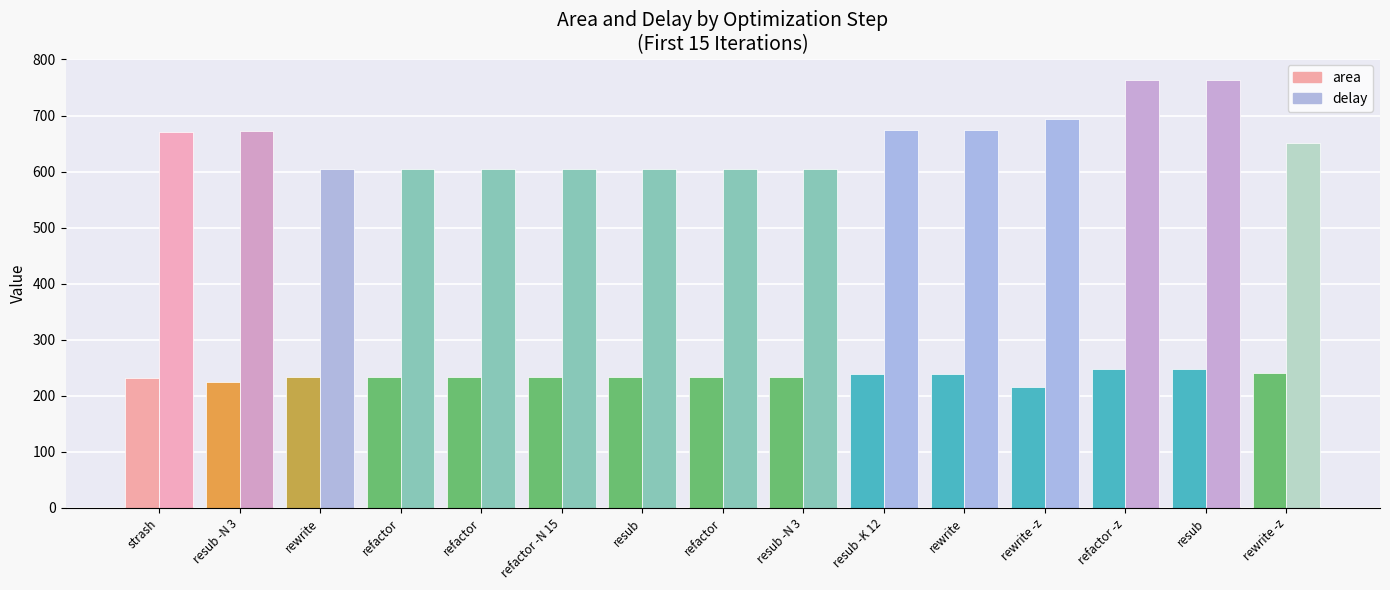

Count the number of categories in the chart.

15